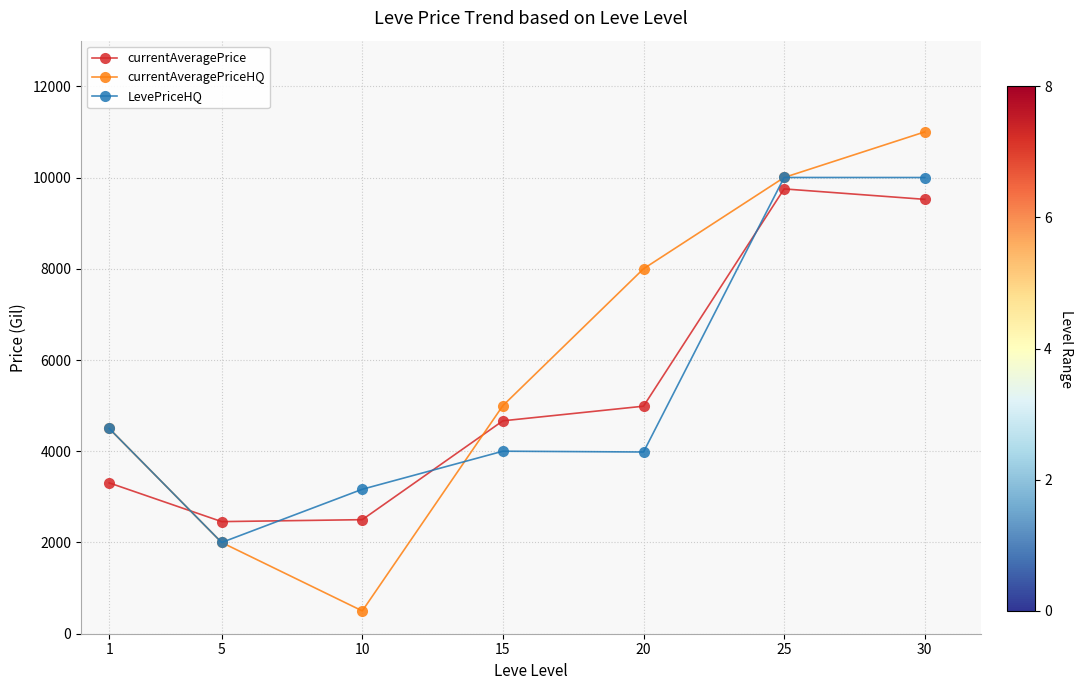

Is the value of currentAveragePrice at 15 greater than the value of currentAveragePriceHQ at 20?

No